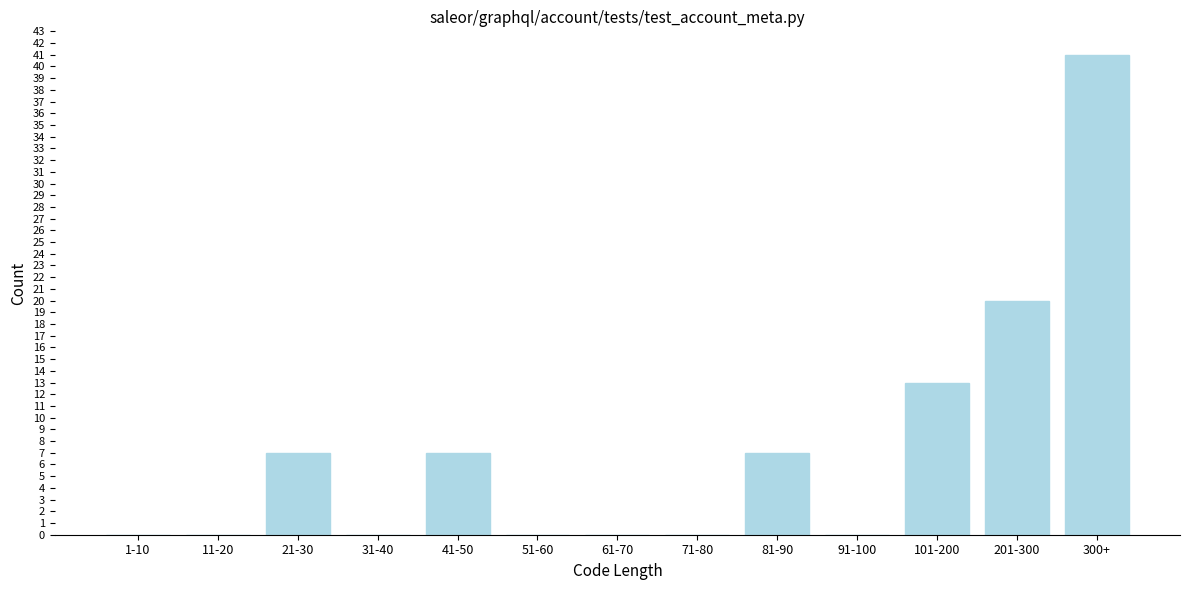

Reading left to right, list all the values displayed in this chart.

1-10=0	11-20=0	21-30=7	31-40=0	41-50=7	51-60=0	61-70=0	71-80=0	81-90=7	91-100=0	101-200=13	201-300=20	300+=41